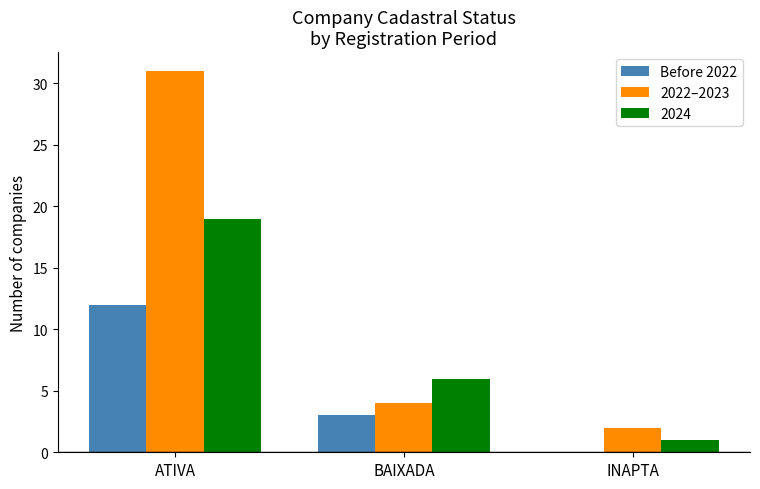

At which category is the sum across all series the highest?

ATIVA